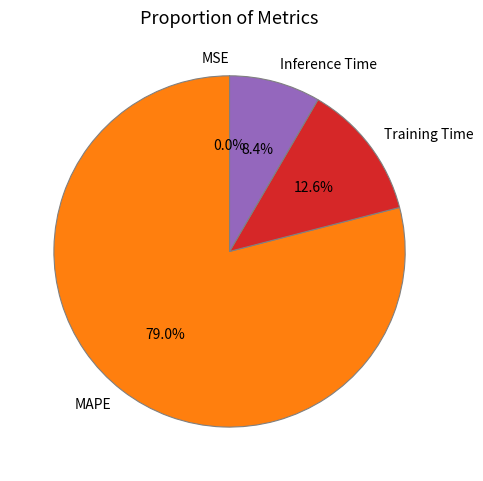

Which category has the biggest portion of the pie?

MAPE